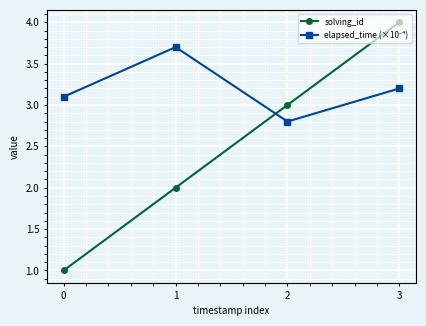

What is the maximum value shown in the chart?

4.0